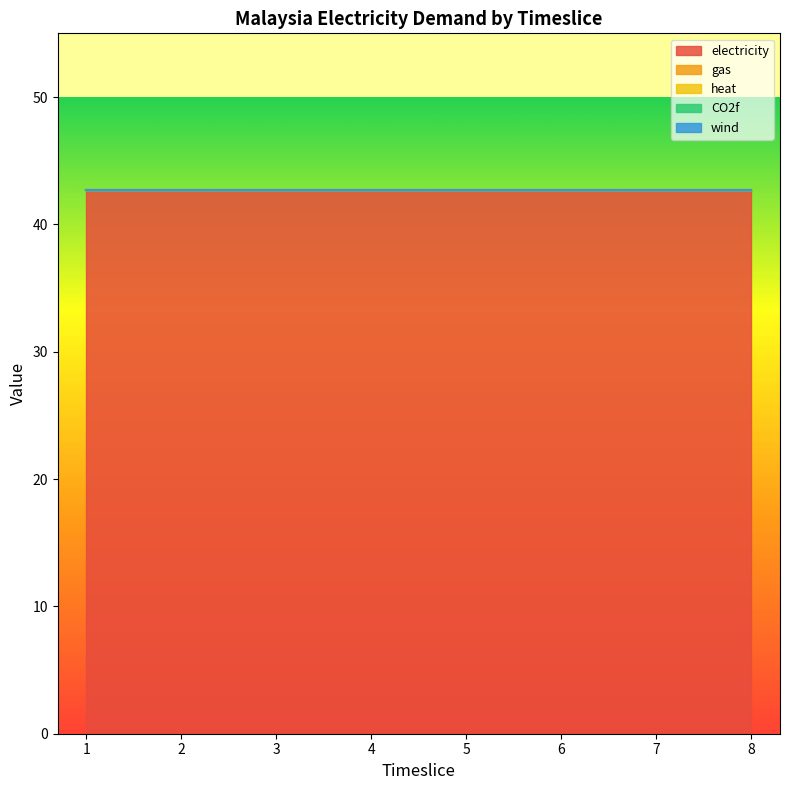

How many lines are shown in the chart?

5